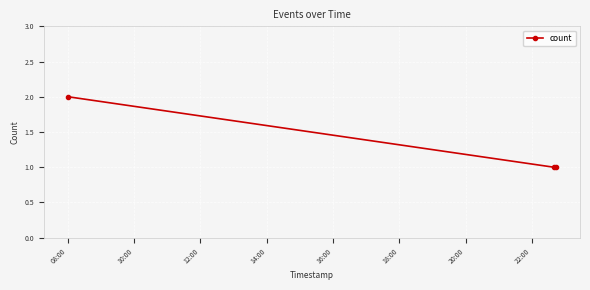

What is the difference between the maximum and minimum values?

1